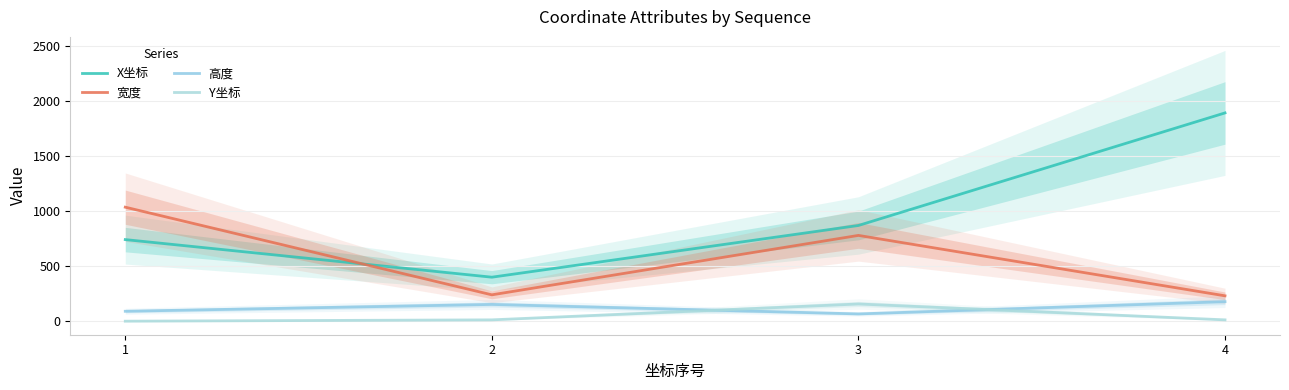

Which category has the highest value across all series?

4